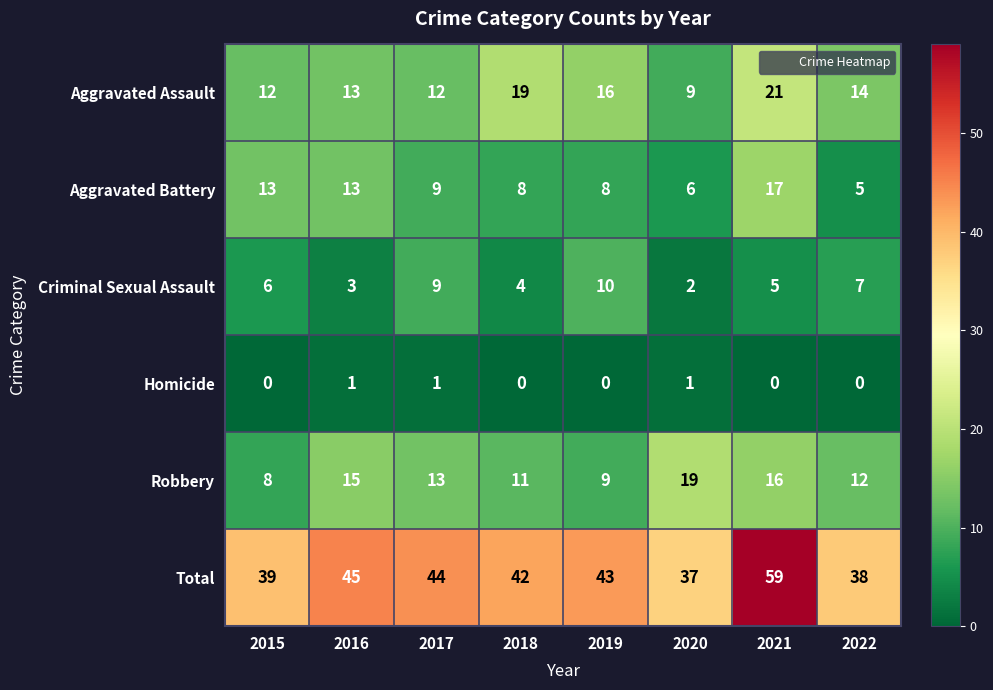

Where is Criminal Sexual Assault nearest to the value 6?

2015